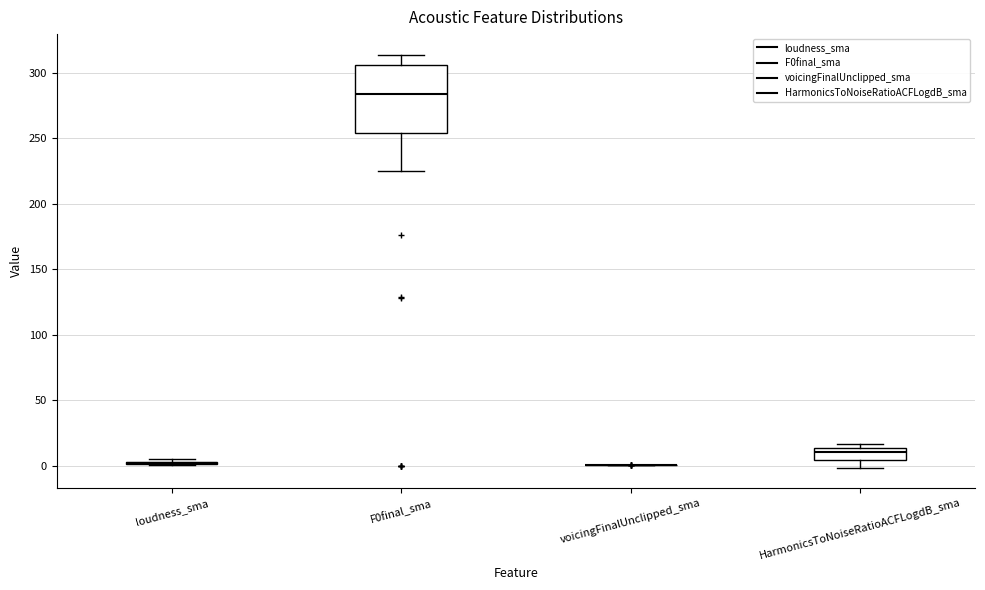

Reading left to right, transcribe this box plot: for each box, give where its median line is, the range the box spans, and where its two whiskers end, as read against the y-axis. The values are not printed on the chart, so give them approximately, as read against the axis.

loudness_sma: box collapsed to a line at 0, whiskers 0 to 5
F0final_sma: median 285, box 255 to 305, whiskers 225 to 315
voicingFinalUnclipped_sma: box collapsed to a line at 0, whiskers 0 to 0
HarmonicsToNoiseRatioACFLogdB_sma: median 10, box 5 to 15, whiskers 0 to 15 (just above the box's upper edge)